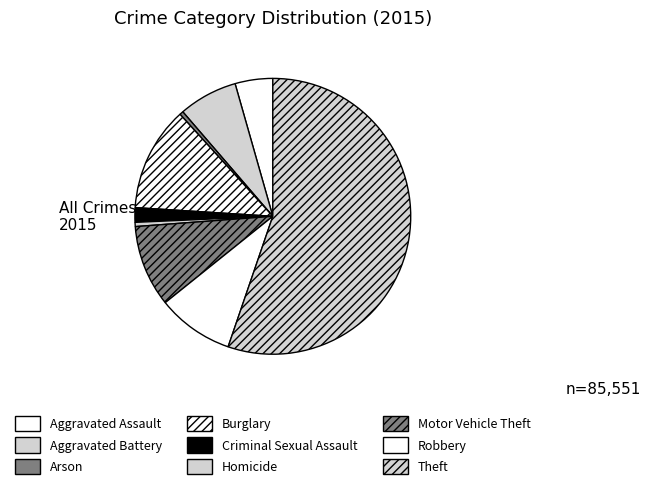

What is the majority slice?

Theft